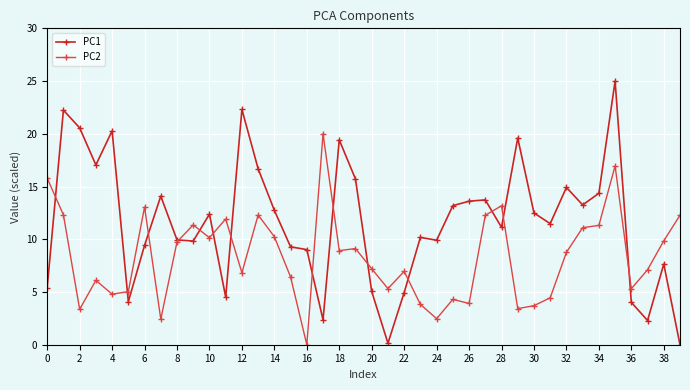

How many interior local valleys does the PC1 series have?

11